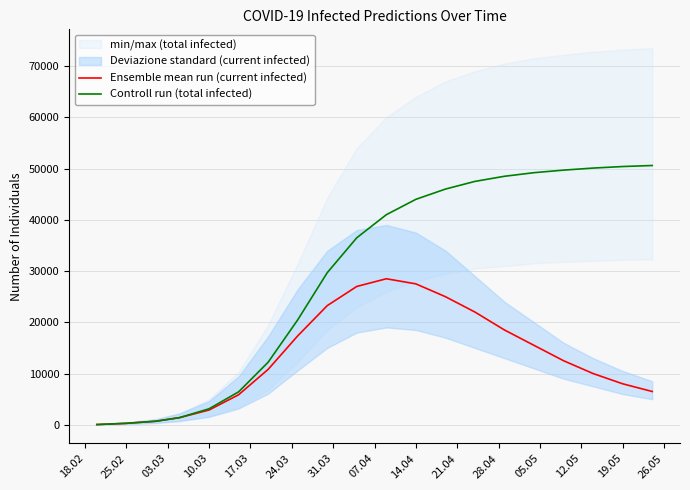

How many interior local peaks does the Ensemble mean run (current infected) series have?

1